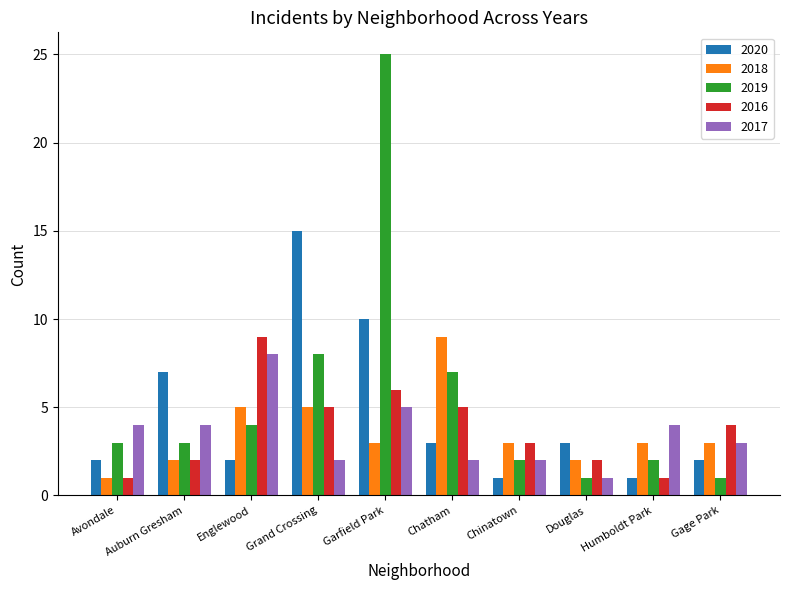

What is the value of the 2020 bar at the 4th from the left?

15